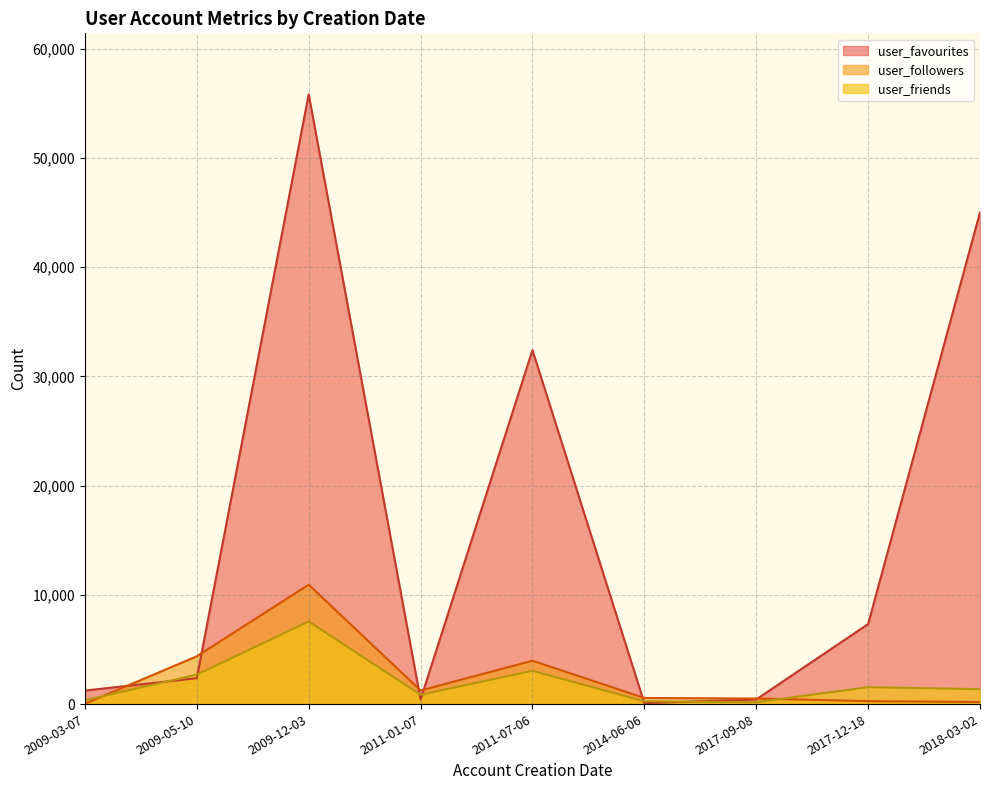

At which category does the chart reach its minimum across all series?

2009-03-07